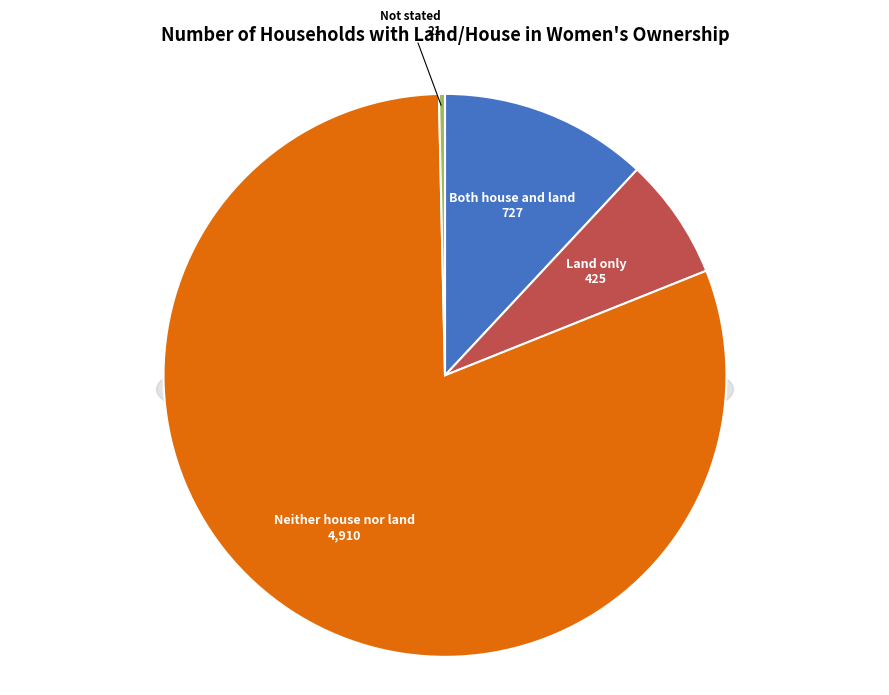

Do Both house and land and Neither house nor land together represent more than half of the pie?

Yes